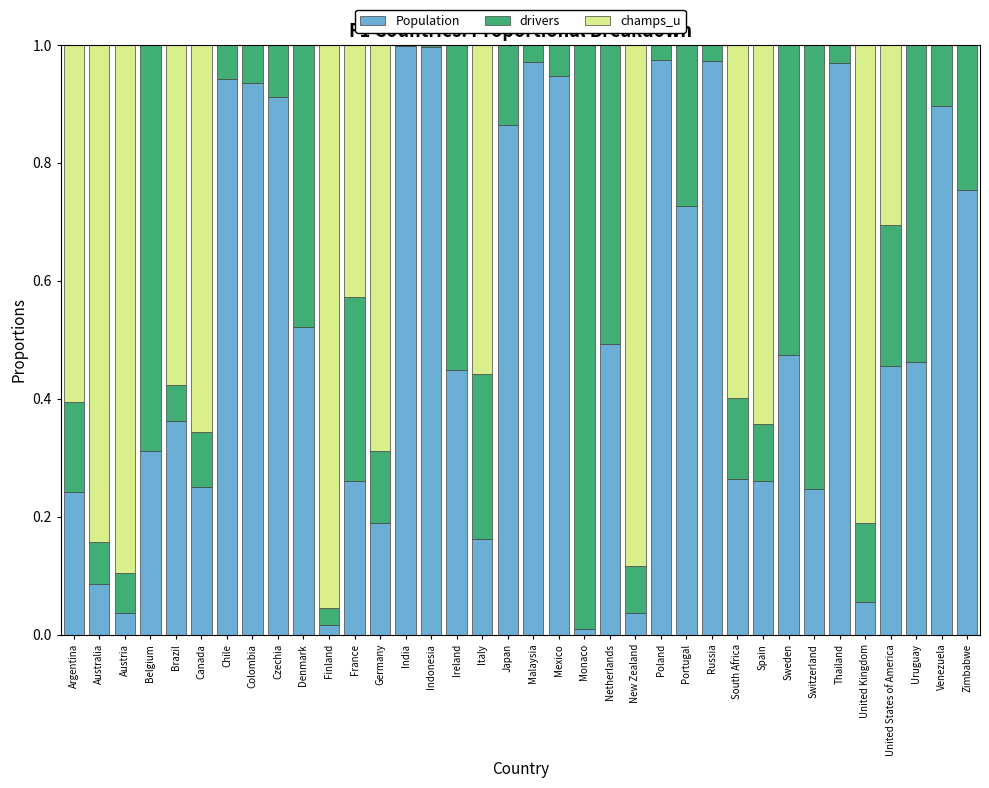

The value of Population at Mexico is 1.5. True or false?

False